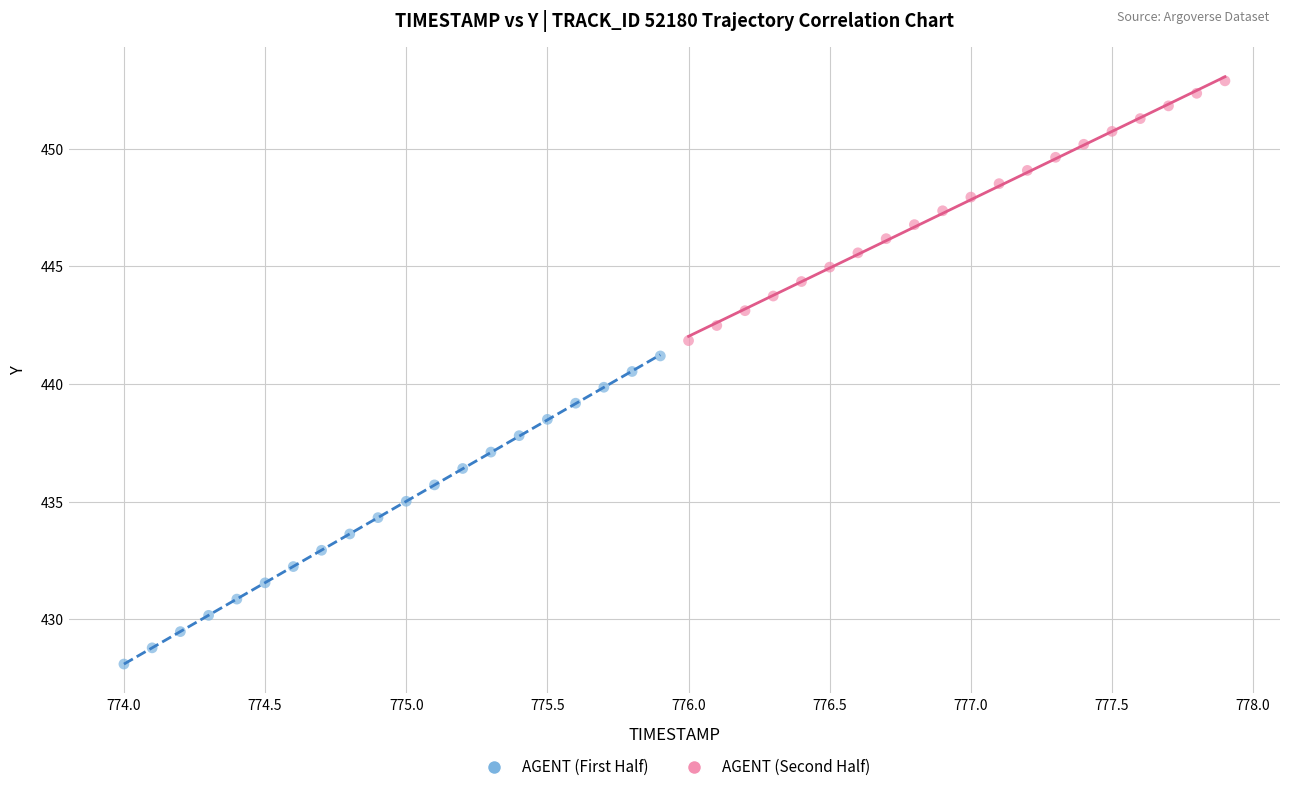

Which series reaches the maximum Y coordinate?

AGENT (Second Half)